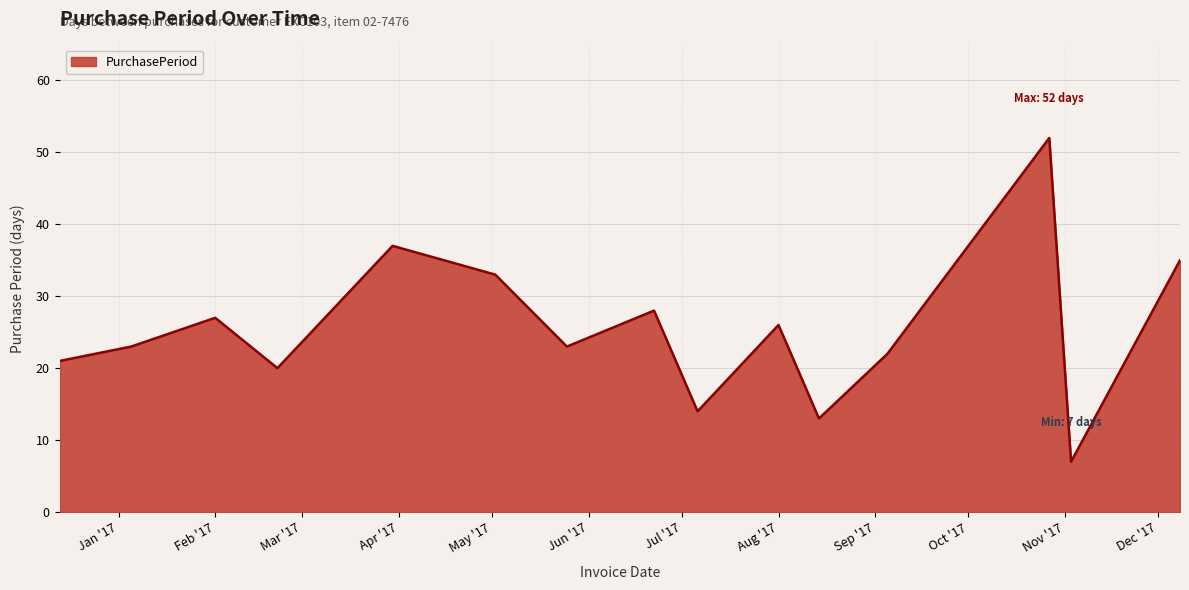

True or false: the data has more than 2 interior local peaks.

True